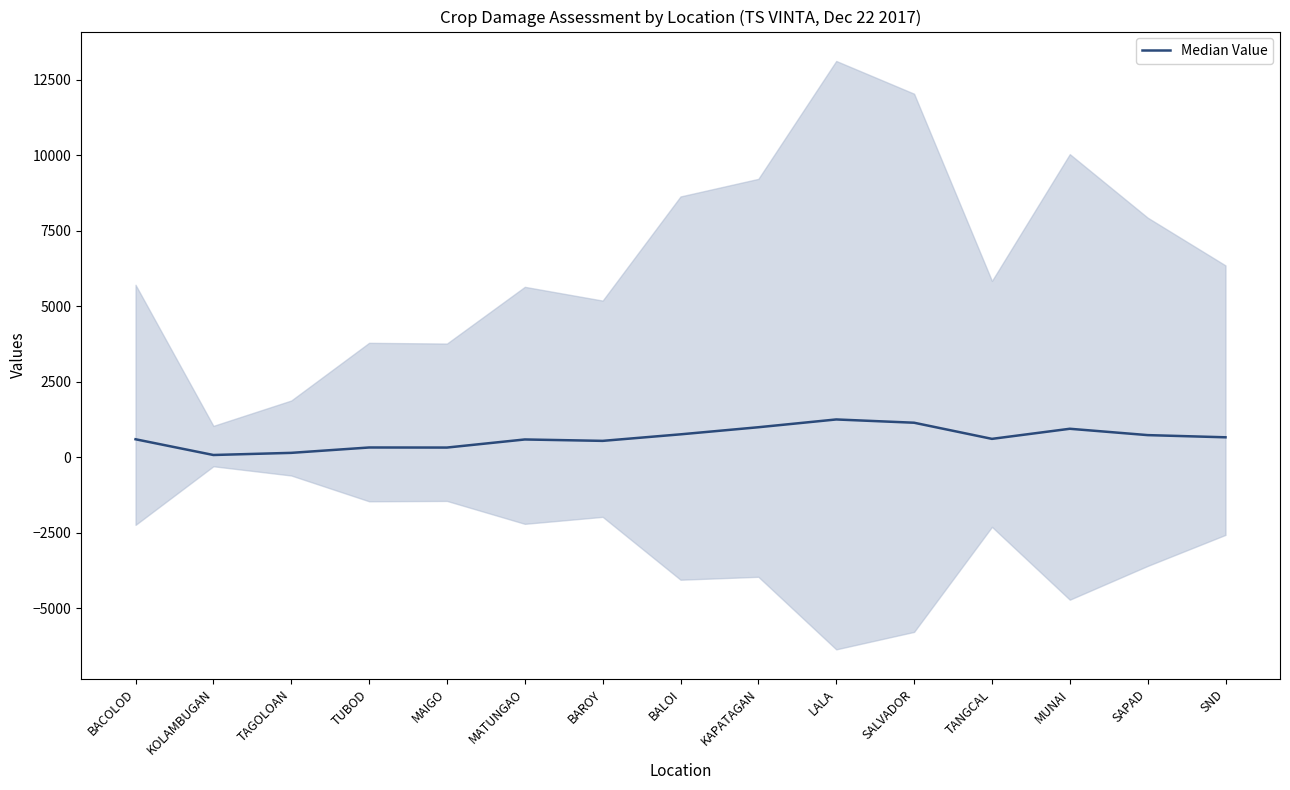

Which label corresponds to the smallest value in the chart?

KOLAMBUGAN